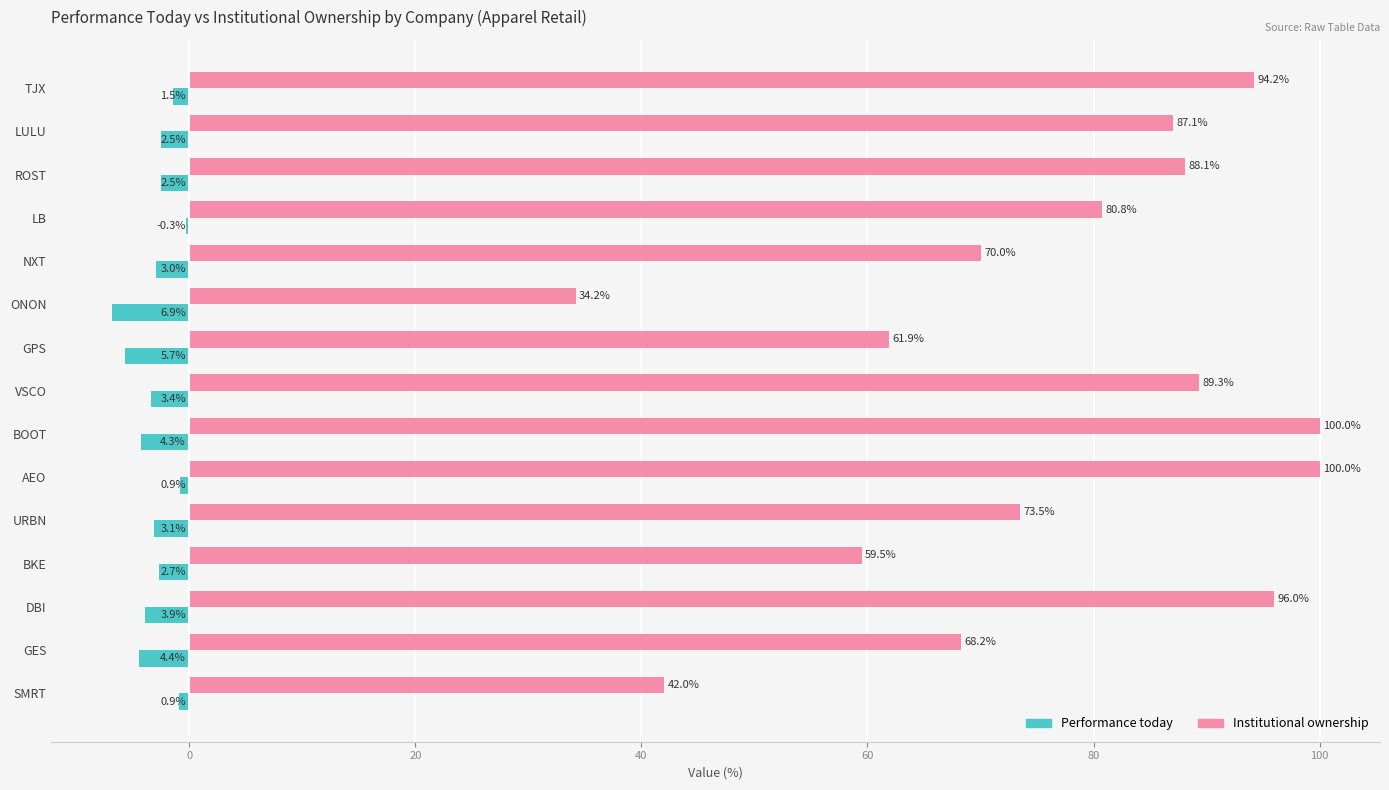

At which label is Institutional ownership closest to 67?

GES